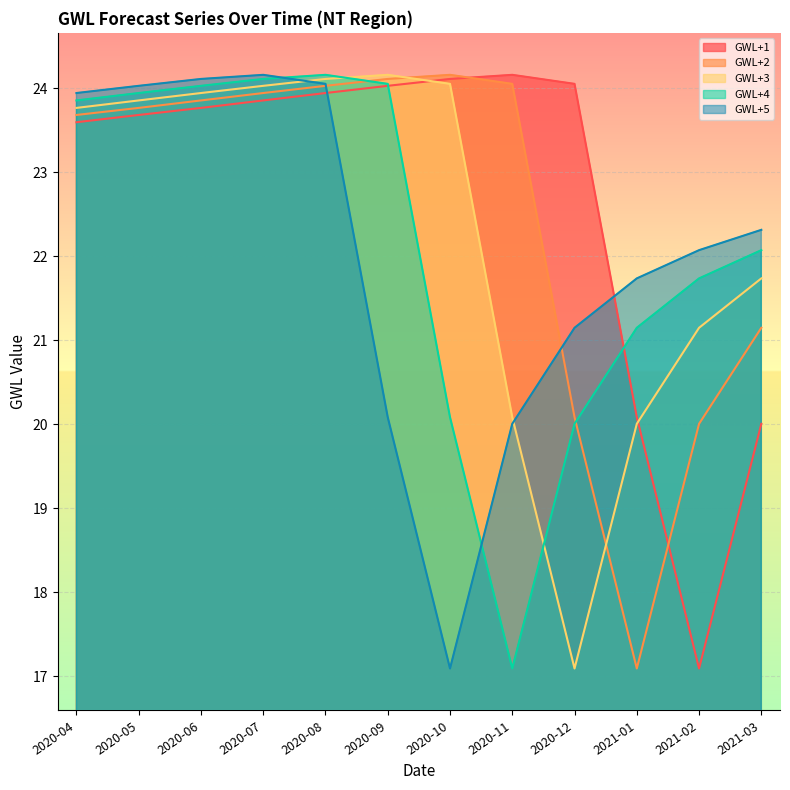

What is the maximum value for GWL+3?

24.2